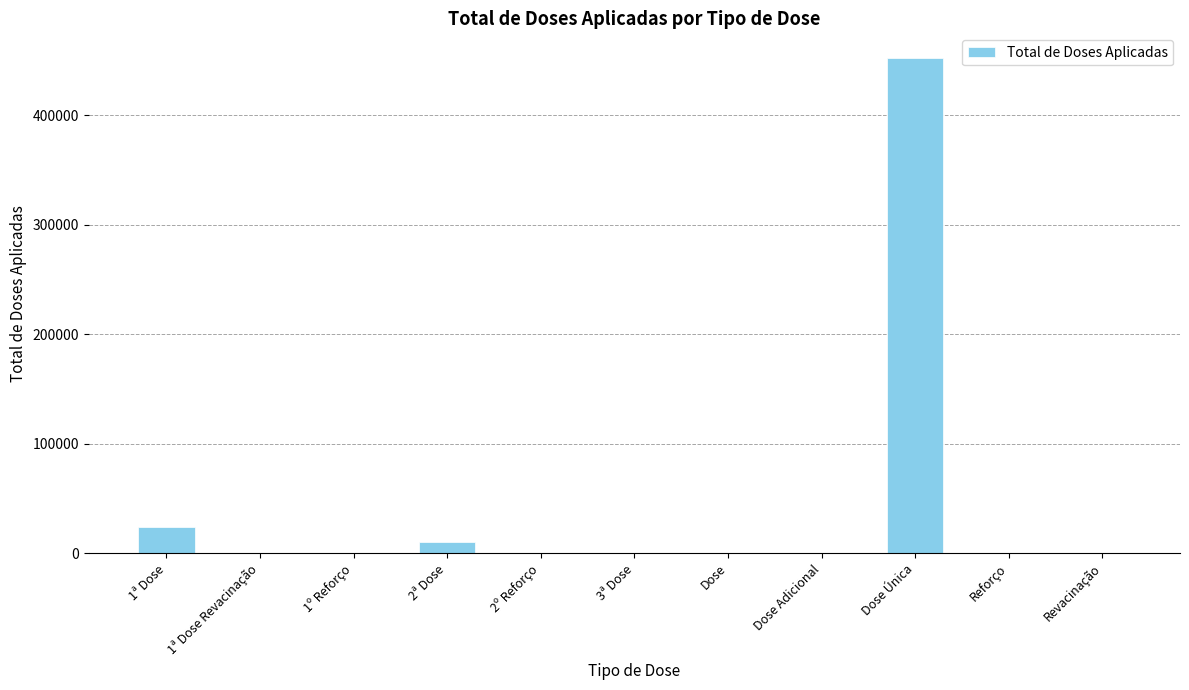

Where is the data nearest to the value 225988?

1ª Dose